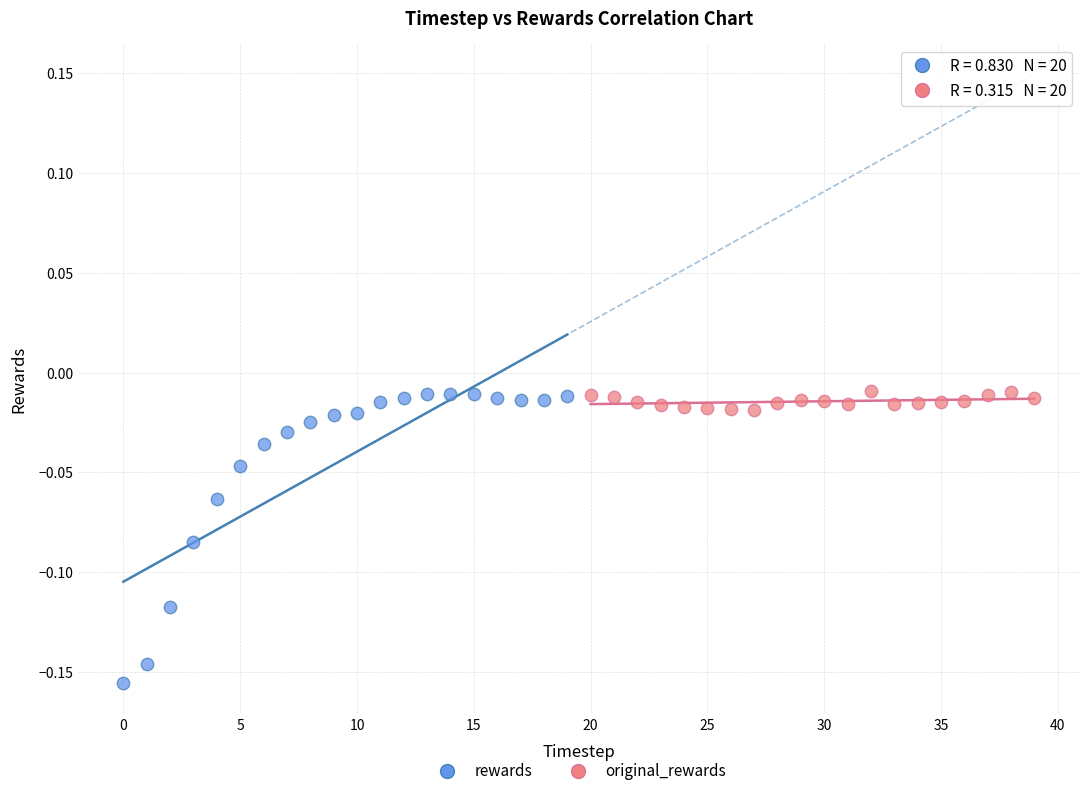

Which series reaches the minimum Y coordinate?

rewards